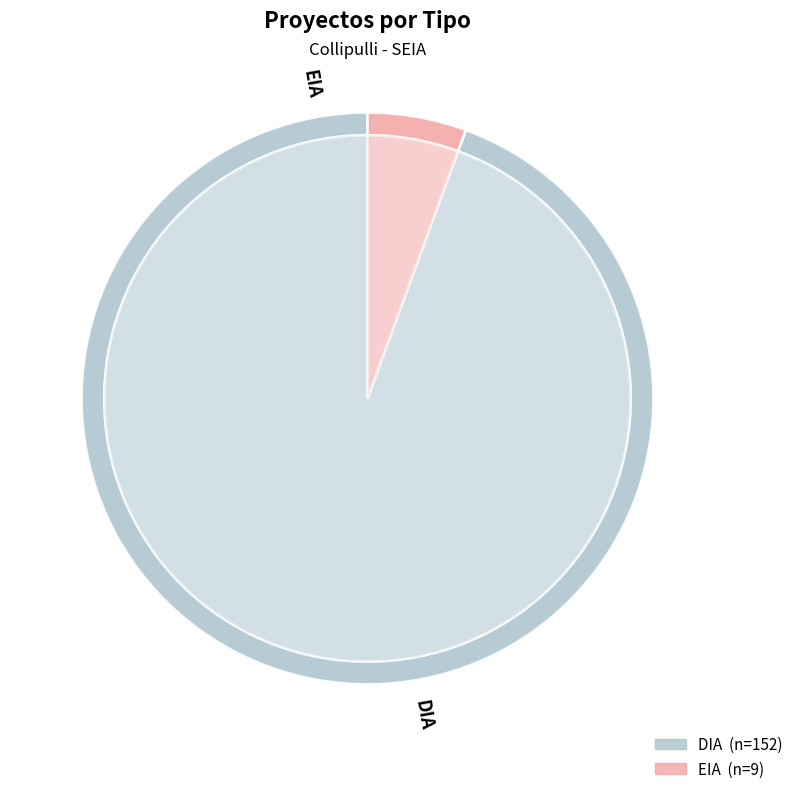

What is the change in value from DIA to EIA?

-143